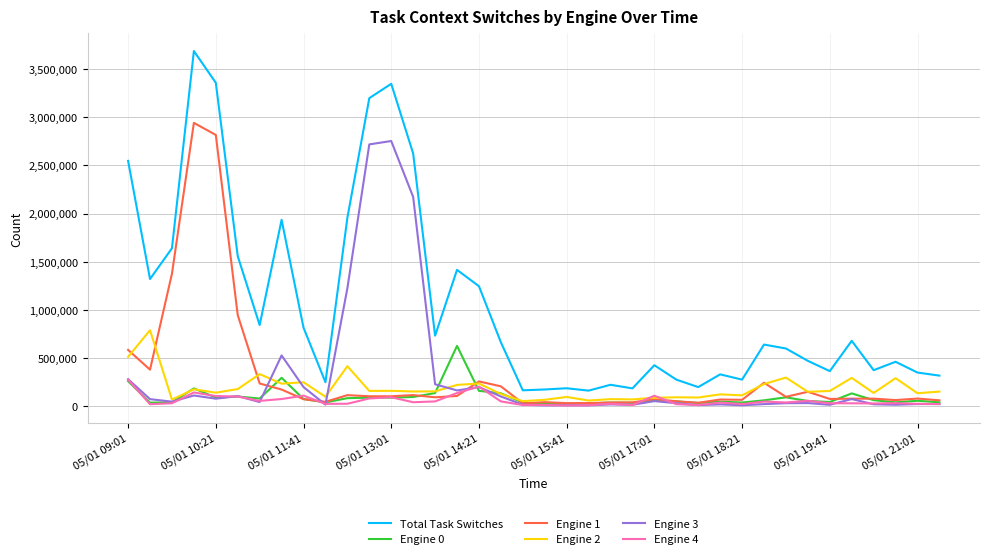

Which series has the largest range (max minus min)?

Total Task Switches